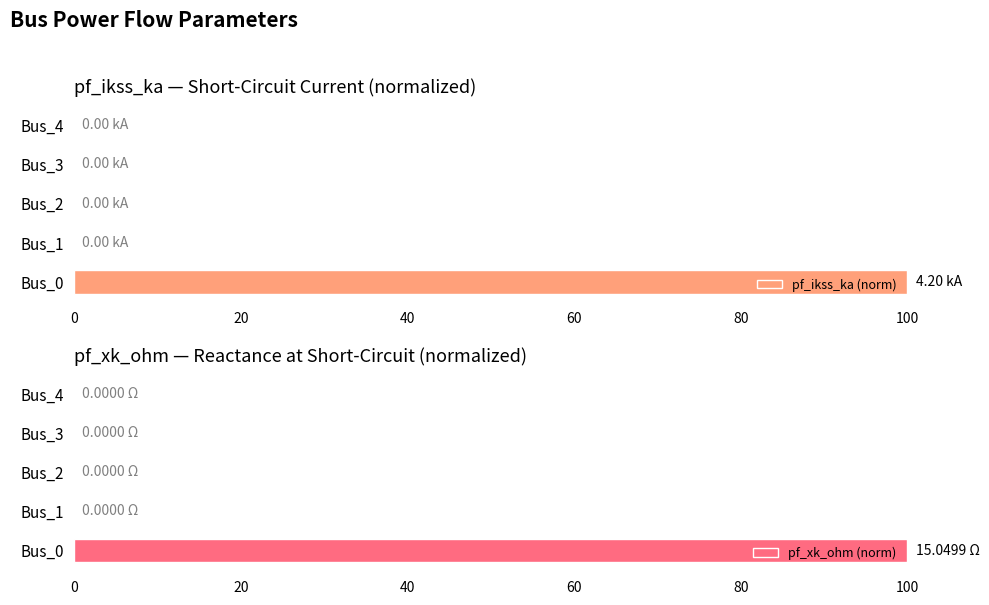

Are the bars horizontal?

Yes